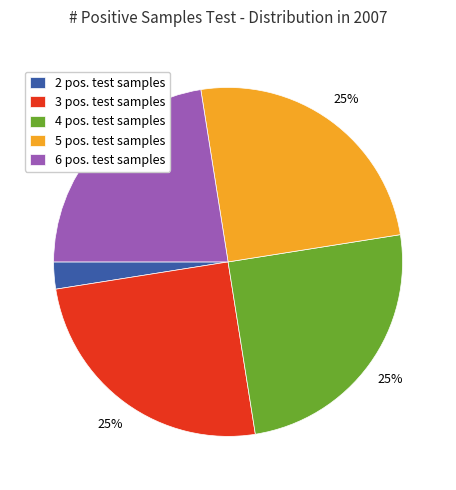

Combined, do 3 pos. test samples and 2 pos. test samples account for over 50%?

No